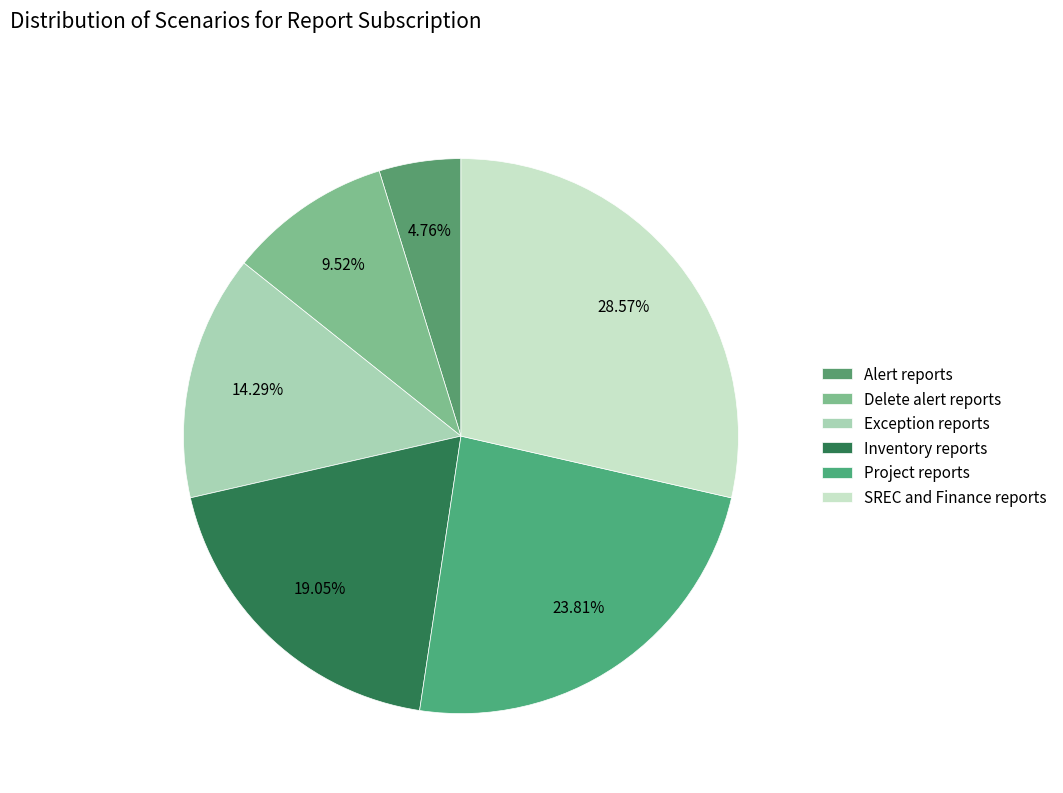

Between Delete alert reports and Inventory reports, which is larger?

Inventory reports